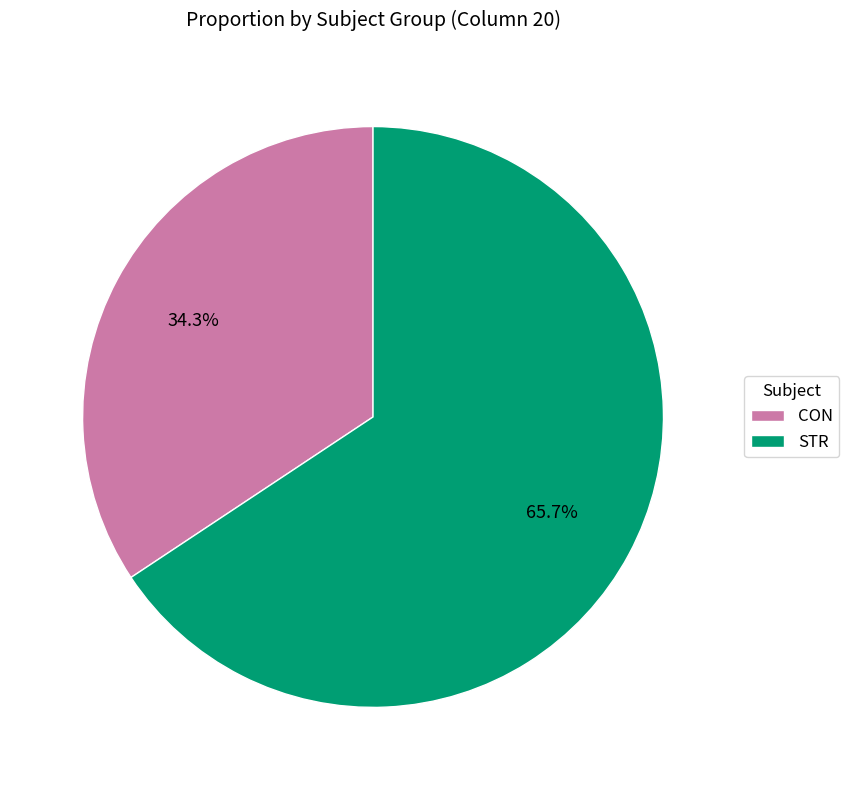

How many slices are in this pie chart?

2